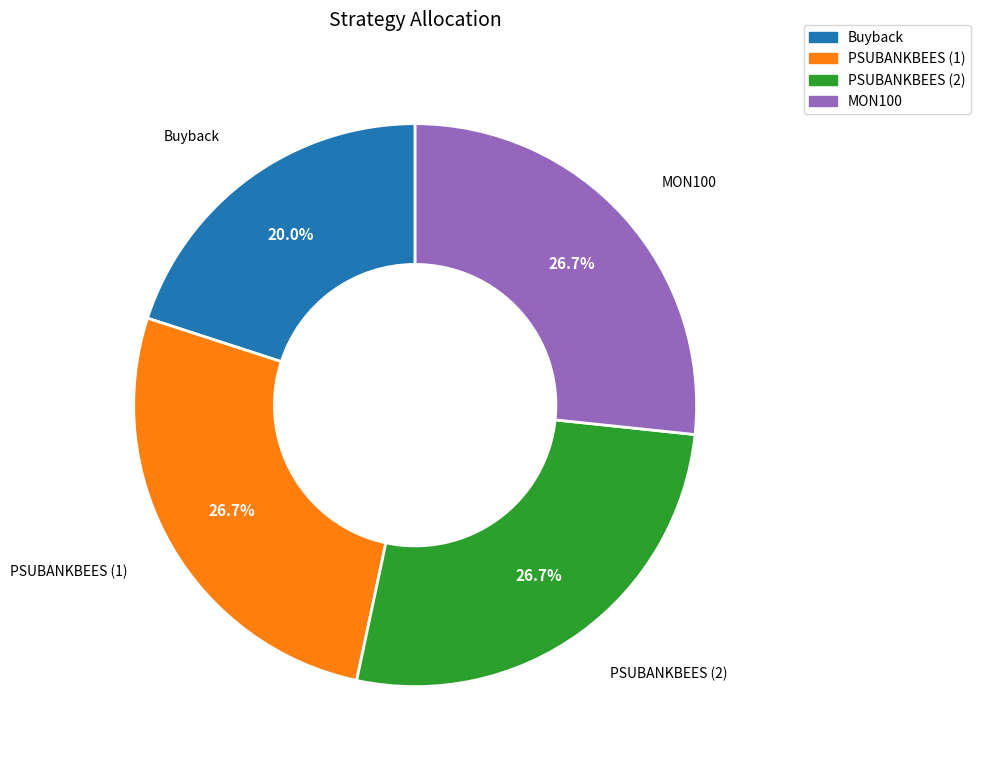

Is there any slice that represents more than half of the pie?

No